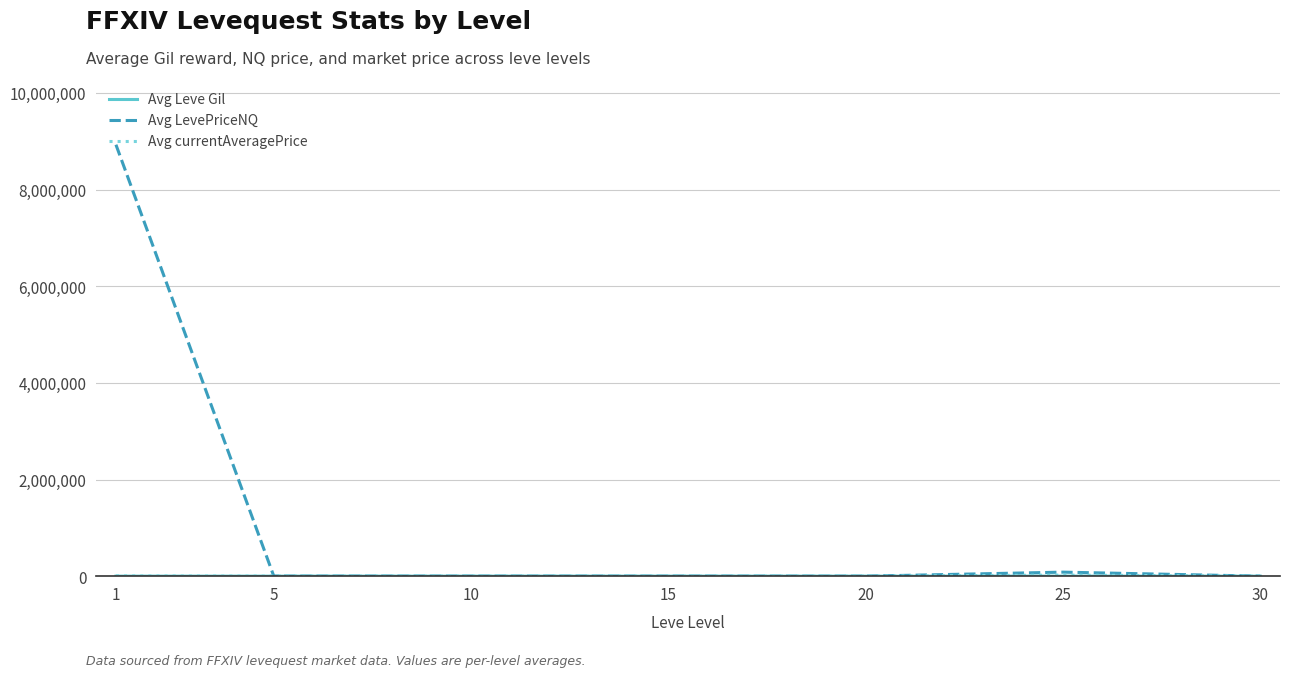

What is the highest value of the Avg LevePriceNQ series?

8928646